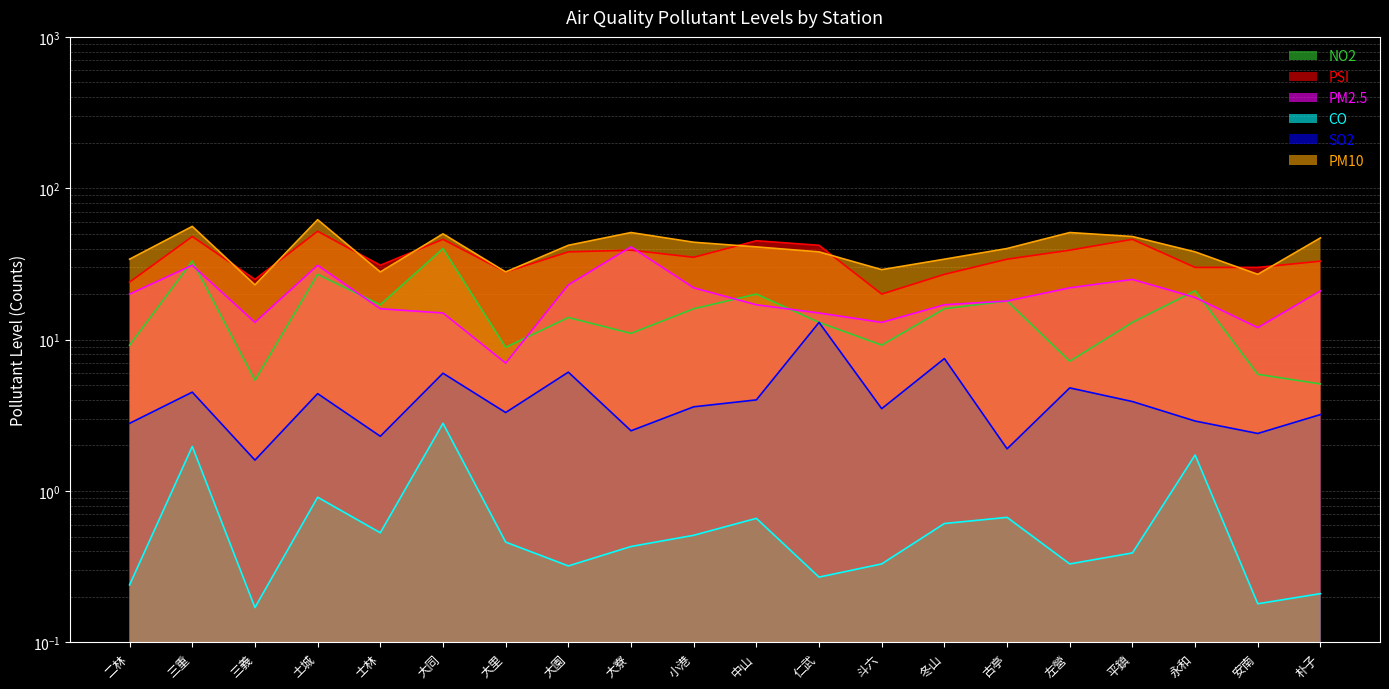

What is the smallest value displayed?

0.2